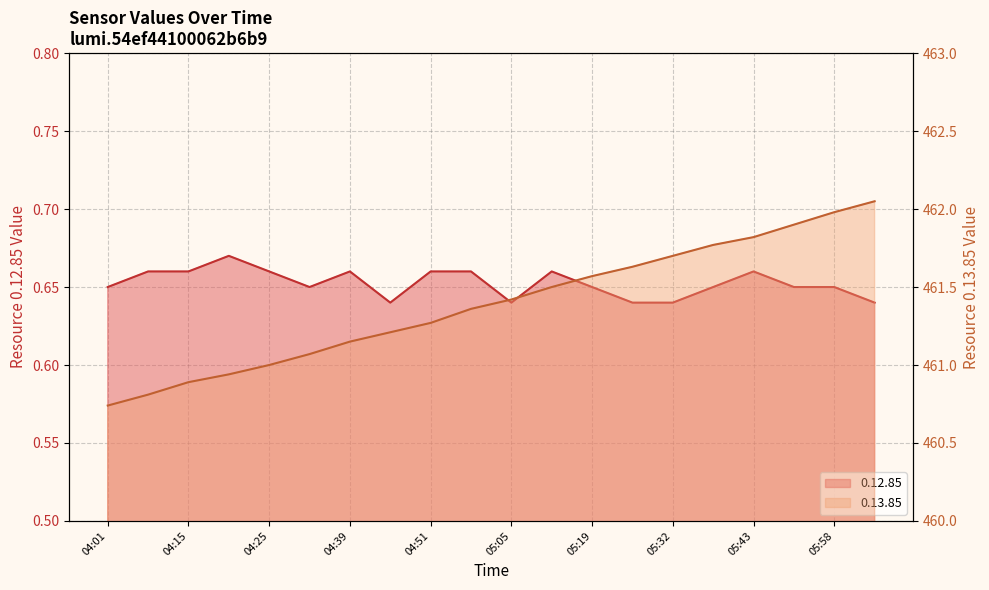

True or false: 0.13.85 has more than 0 points higher than both neighbors.

False